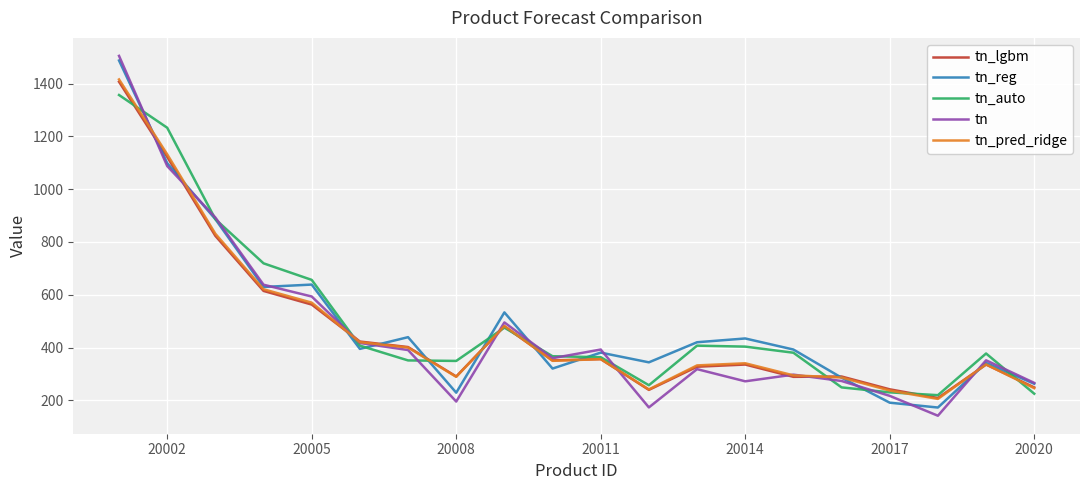

What is the maximum value for tn_reg?

1487.2